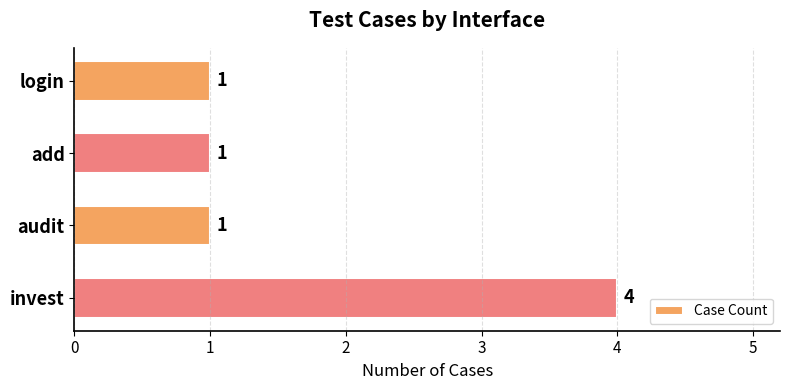

The chart shows a value of 1 at audit. True or false?

True